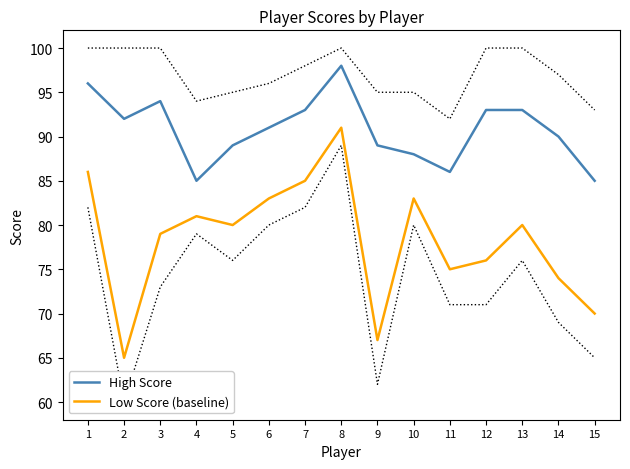

How many interior local peaks does the Low Score (baseline) series have?

4